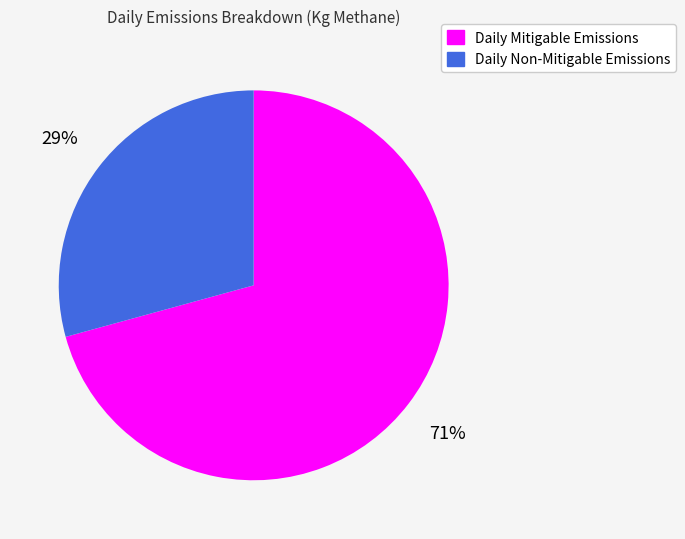

To the nearest percent, what portion does Daily Mitigable Emissions represent?

71%